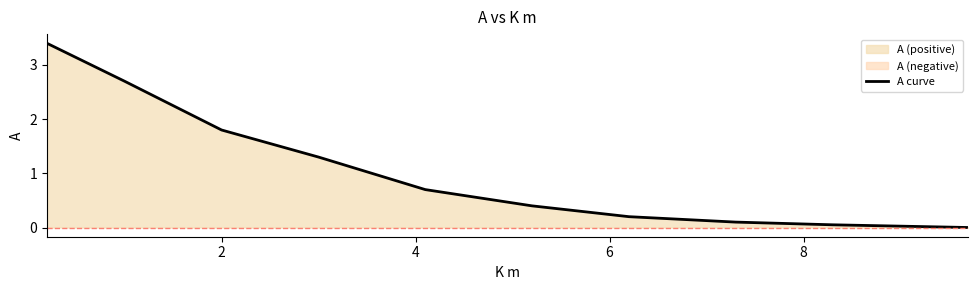

The value at 10 is 0.3. True or false?

False